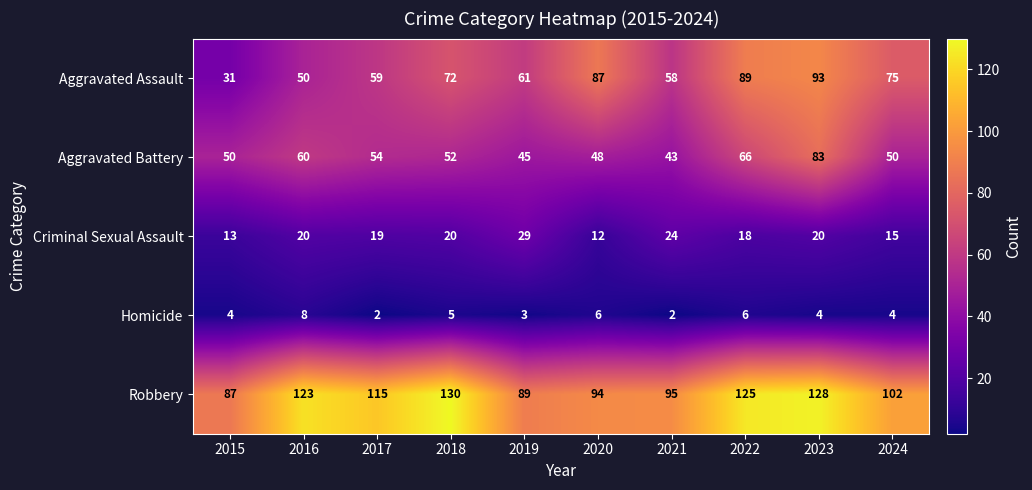

At how many categories does at least one series exceed 17?

10